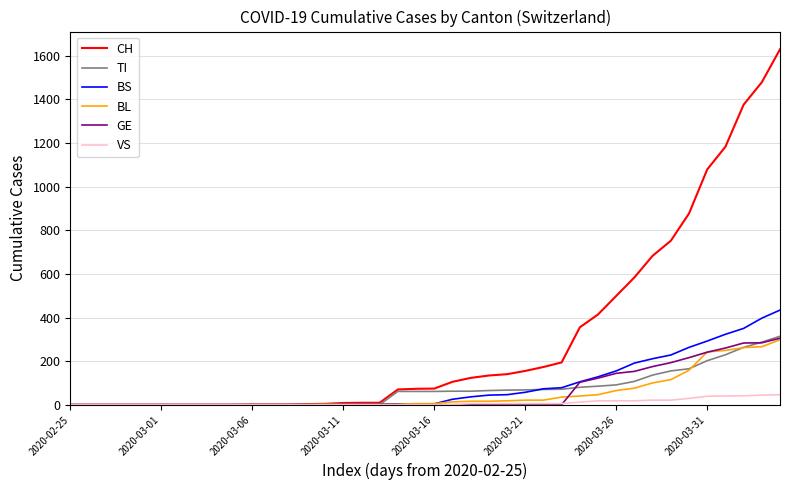

What is the sum of all VS values?

378